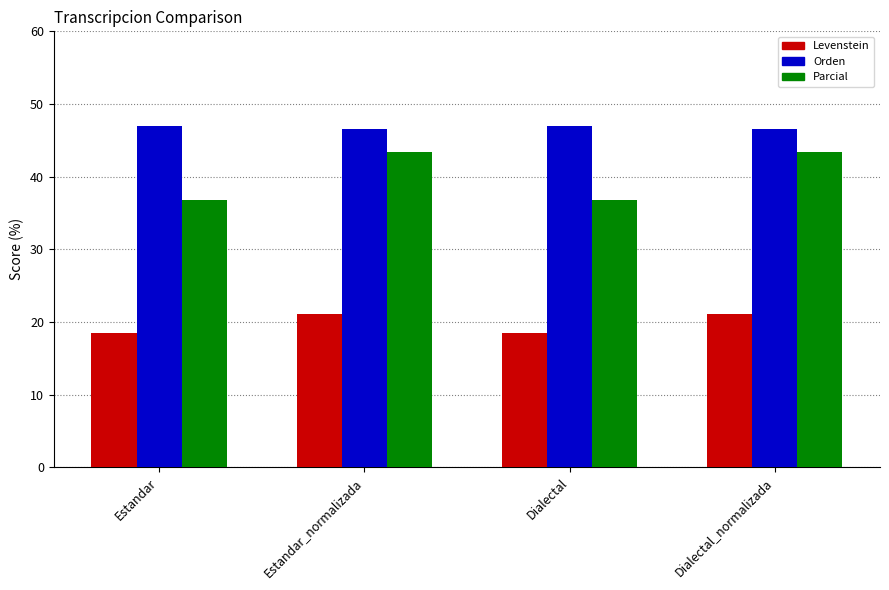

What is the average value of the Orden series?

46.7